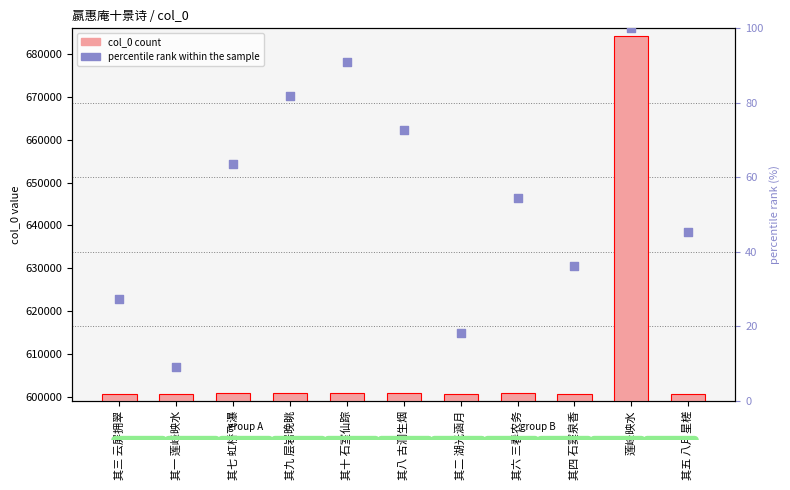

Which series reaches the maximum Y coordinate?

col_0